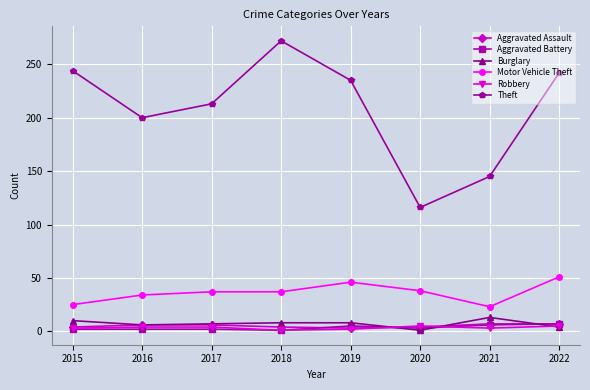

The Motor Vehicle Theft series shows 10 at 2018. True or false?

False